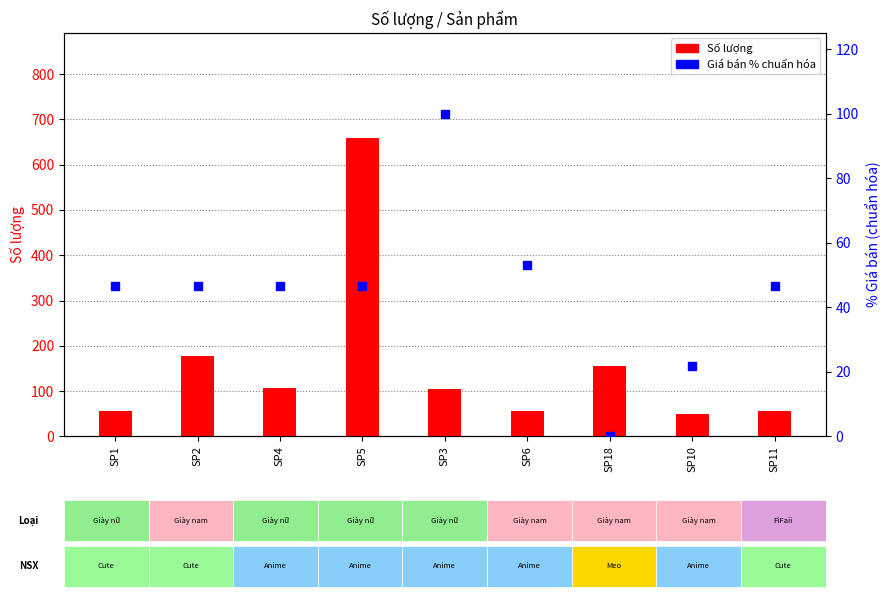

What are all the series names shown in the legend?

Số lượng, Giá bán % chuẩn hóa